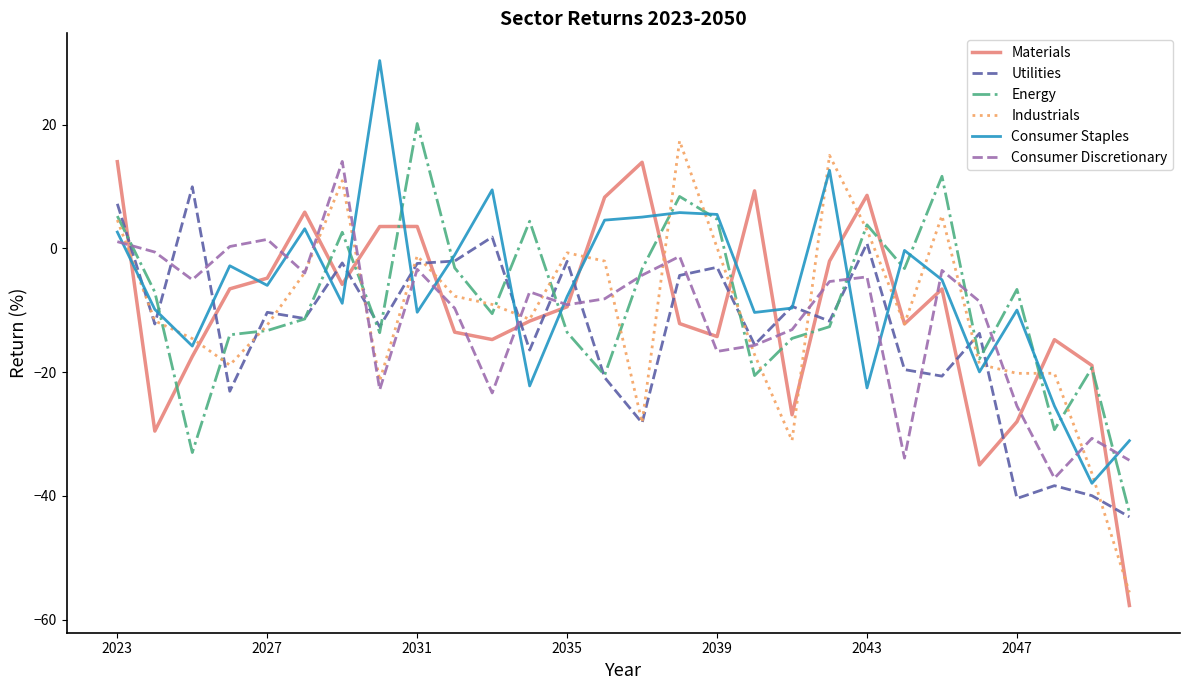

What is the maximum value for Consumer Discretionary?

14.1